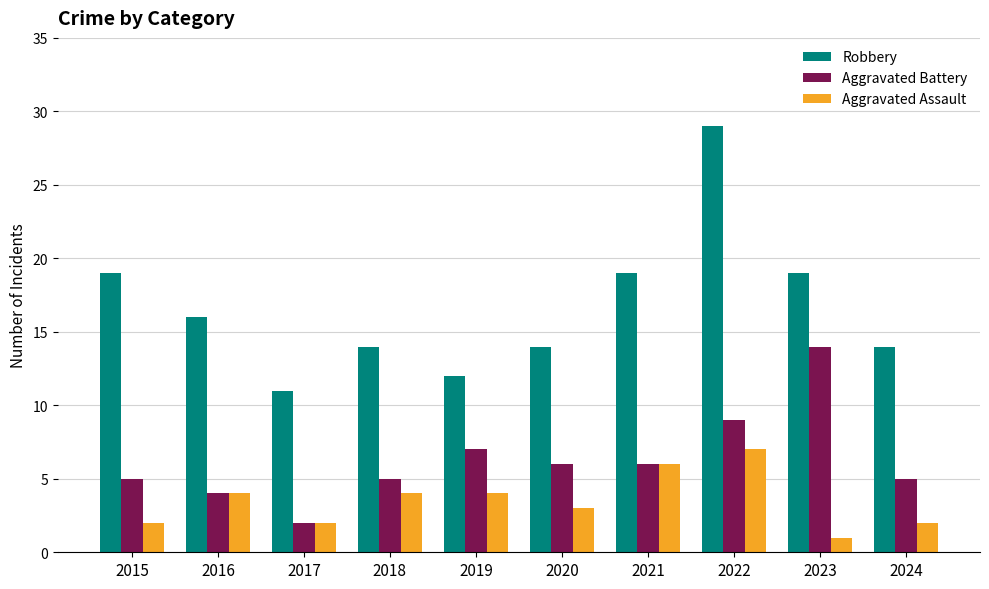

At how many categories does at least one series exceed 27?

1